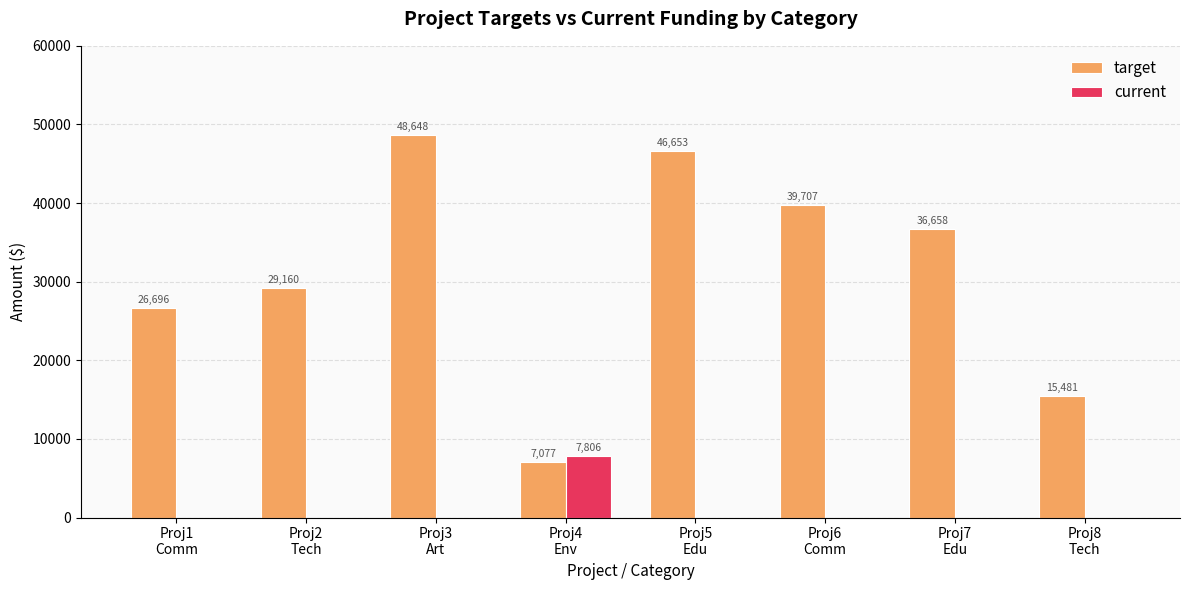

What is the sum of all target values?

250080